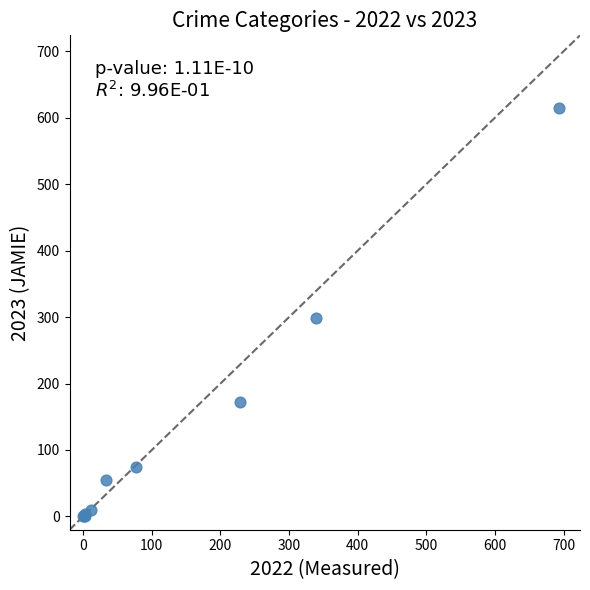

What Y value in the scatter plot is closest to 307?

298